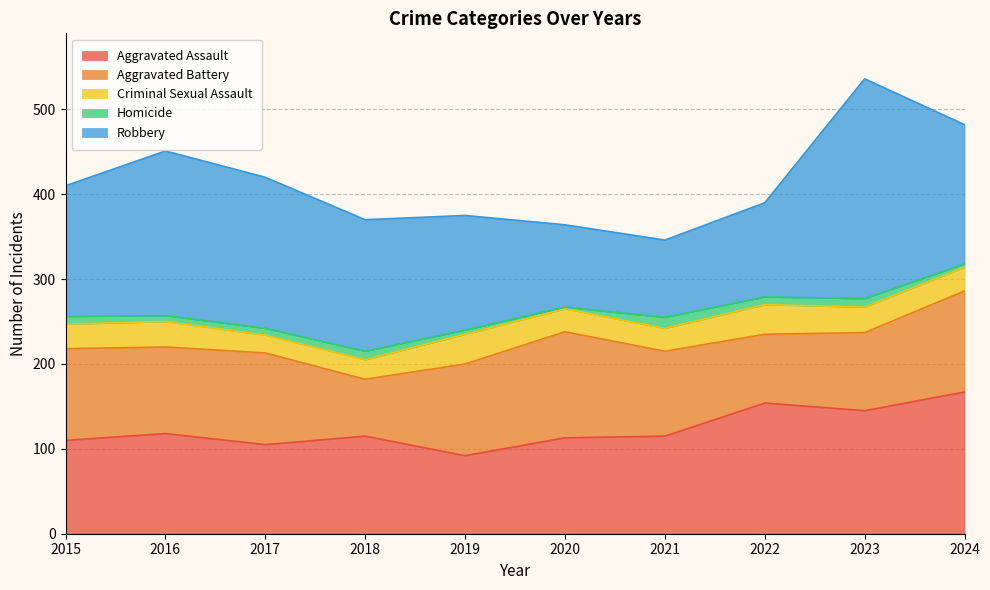

Reading left to right, transcribe all the data shown in this chart.

Aggravated Assault: 2015=110	2016=118	2017=105	2018=115	2019=92	2020=113	2021=115	2022=154	2023=145	2024=167
Aggravated Battery: 2015=108	2016=102	2017=108	2018=67	2019=108	2020=125	2021=100	2022=81	2023=92	2024=119
Criminal Sexual Assault: 2015=29	2016=30	2017=21	2018=23	2019=35	2020=27	2021=27	2022=35	2023=30	2024=28
Homicide: 2015=9	2016=7	2017=8	2018=10	2019=5	2020=2	2021=13	2022=9	2023=10	2024=4
Robbery: 2015=154	2016=194	2017=178	2018=155	2019=135	2020=97	2021=91	2022=111	2023=259	2024=164